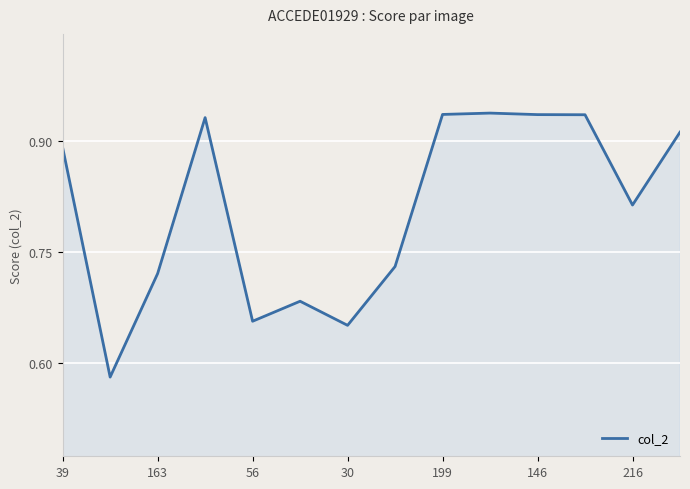

How many series are shown in this chart?

1